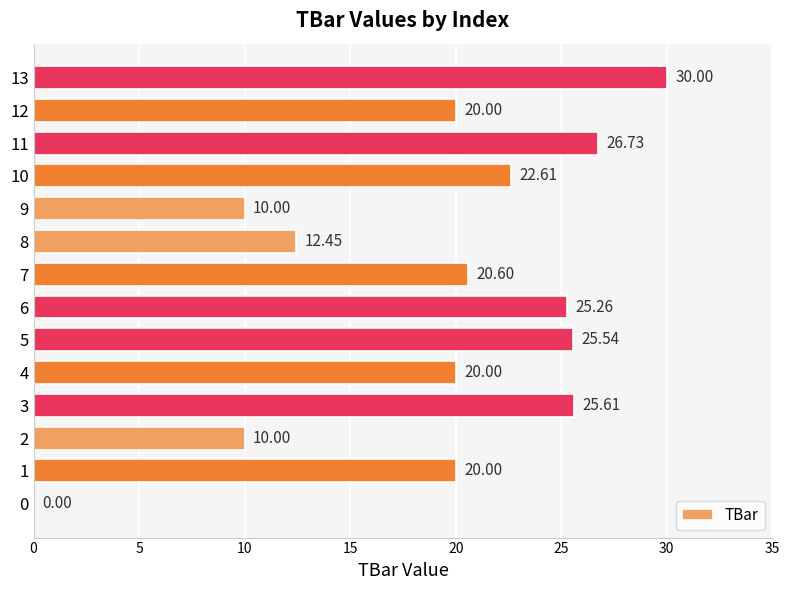

The chart shows a value of 32.9 at 10. True or false?

False